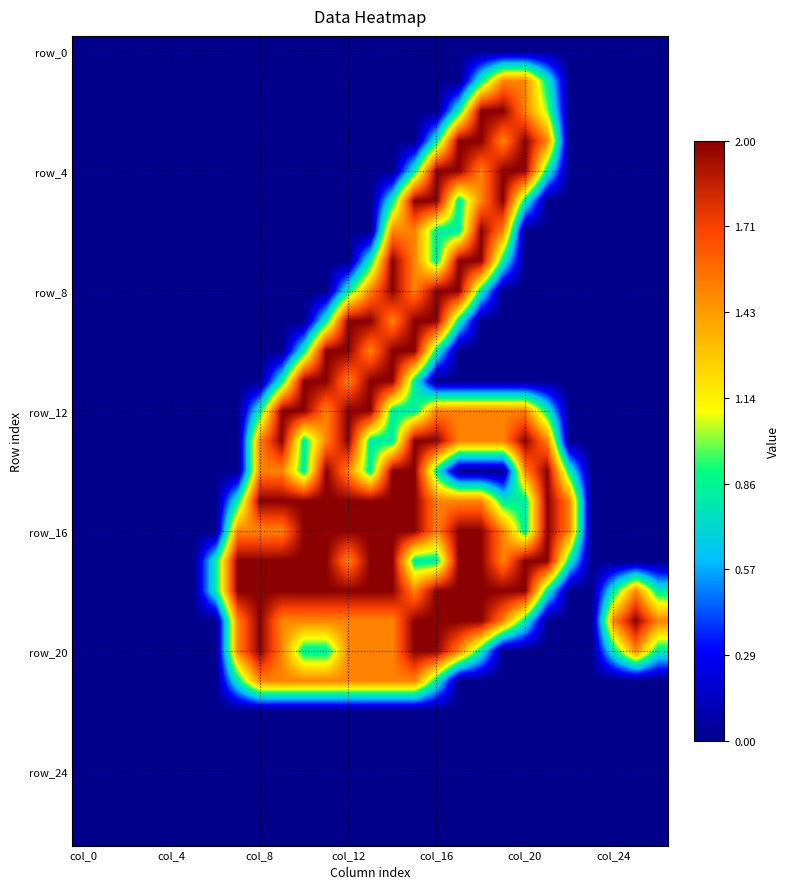

Which label corresponds to the largest value in the chart?

18